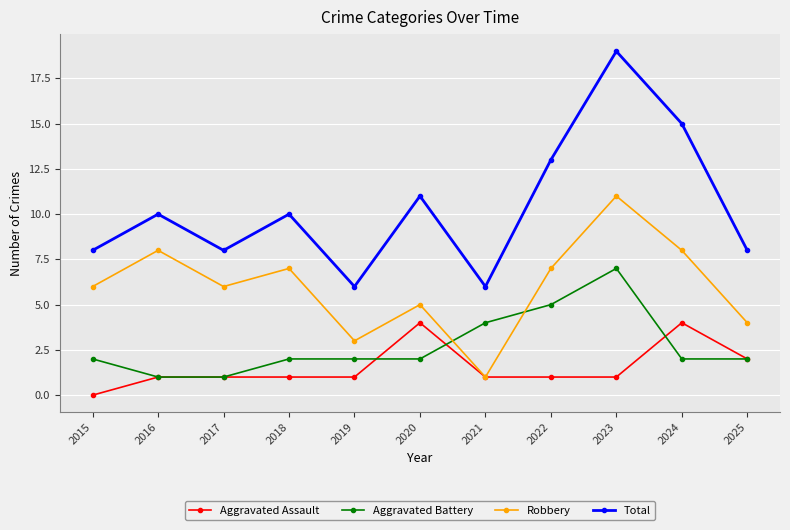

Rank the series at 2023 from lowest to highest value.

Aggravated Assault, Aggravated Battery, Robbery, Total